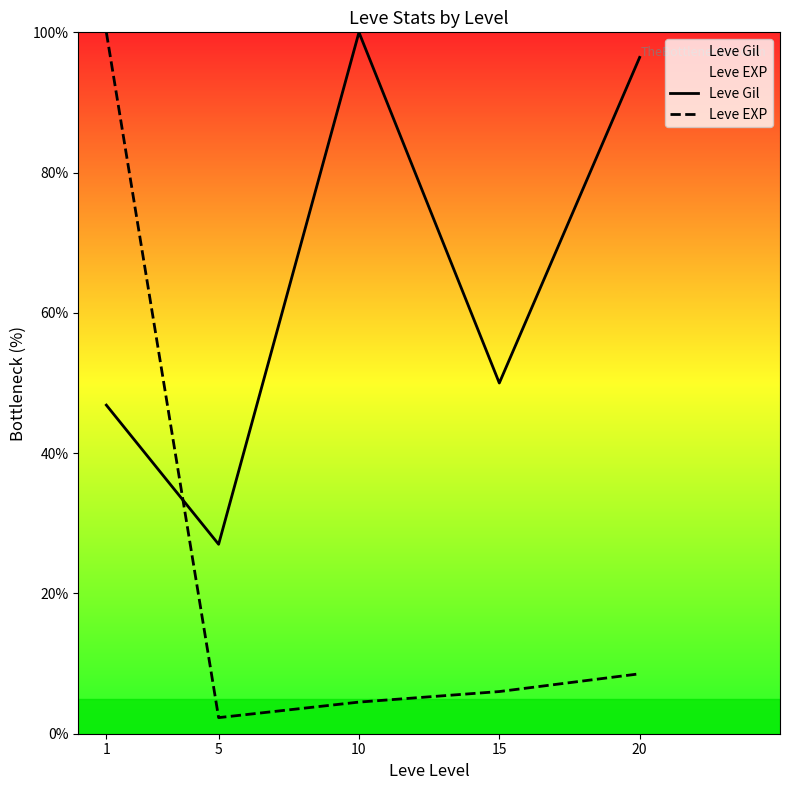

What is the difference between the Leve EXP values at 5 and 1?

97.7